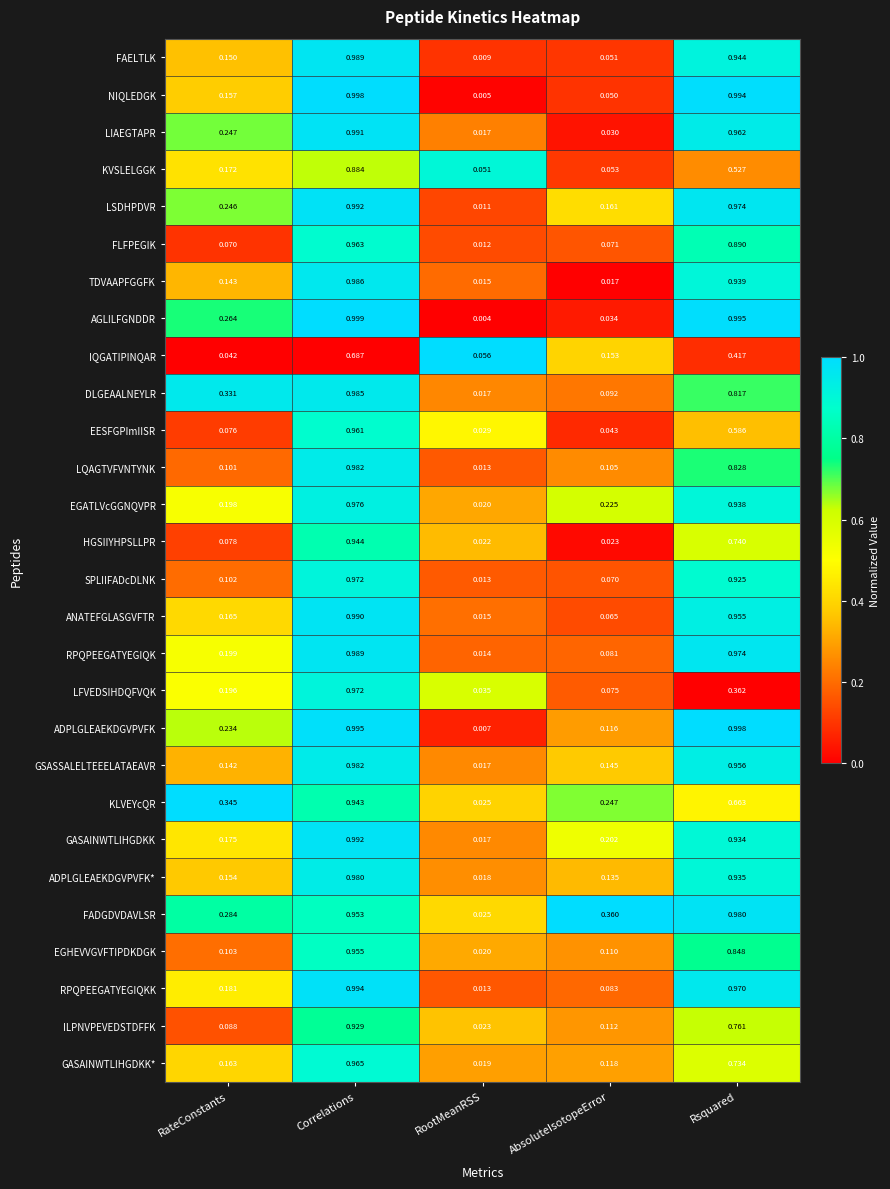

Which series has the largest total across all categories?

FADGDVDAVLSR